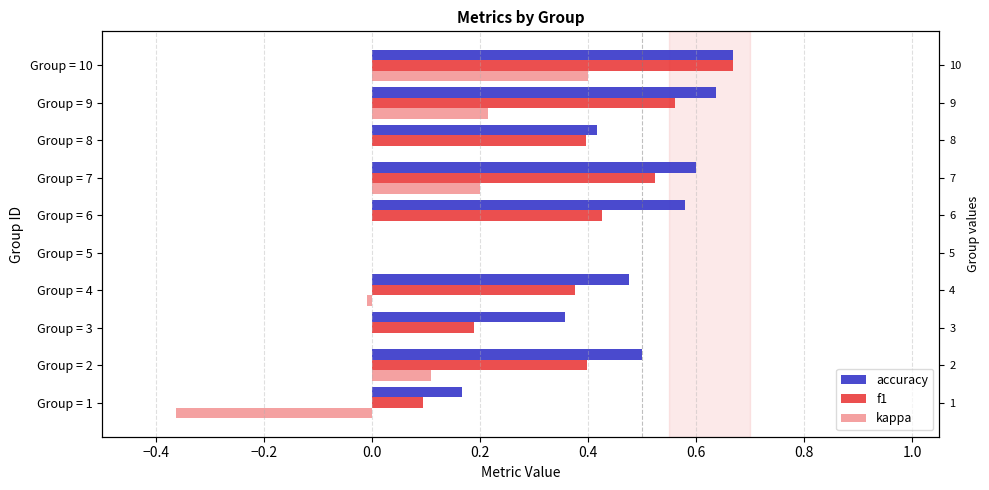

Rank the series by their maximum value, from highest to lowest.

accuracy, f1, kappa